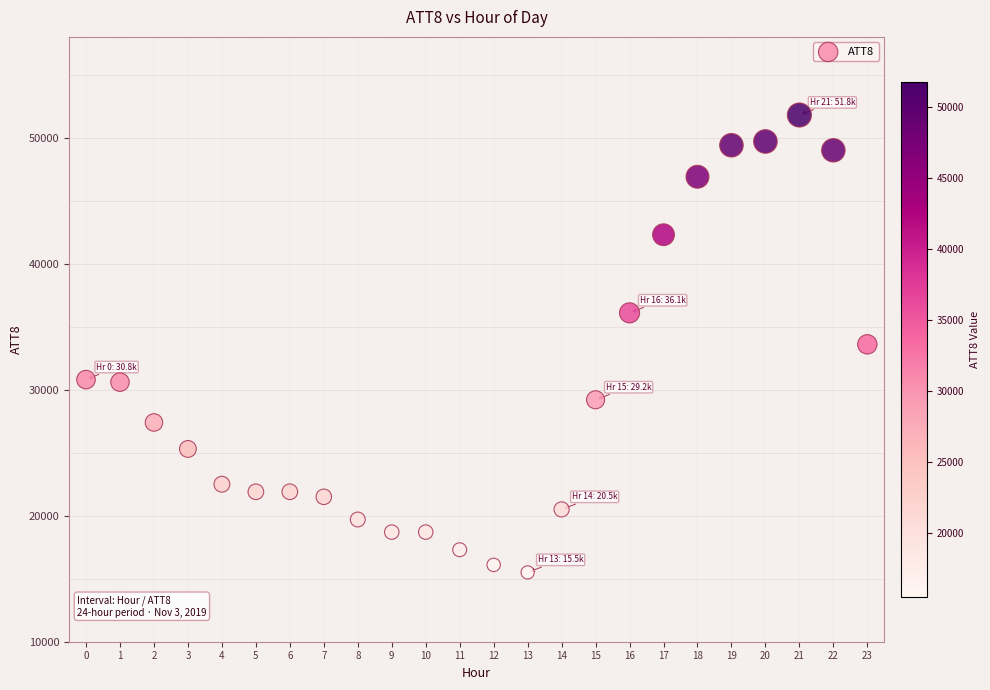

What is the range of Y values (max minus min)?

36300